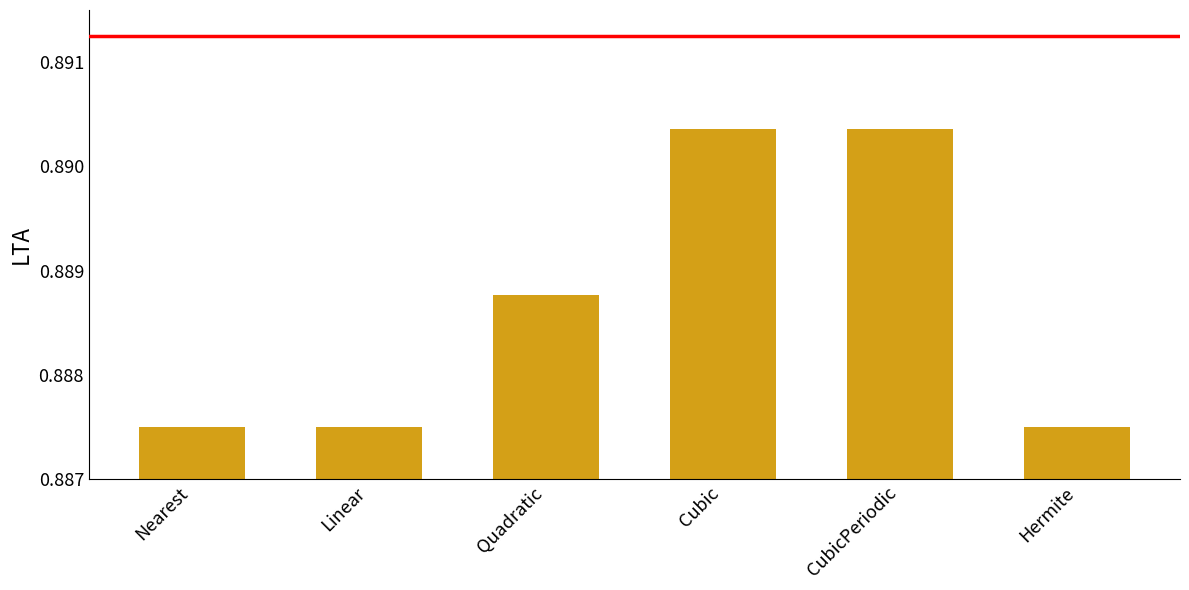

How many values are between 0 and 1?

6